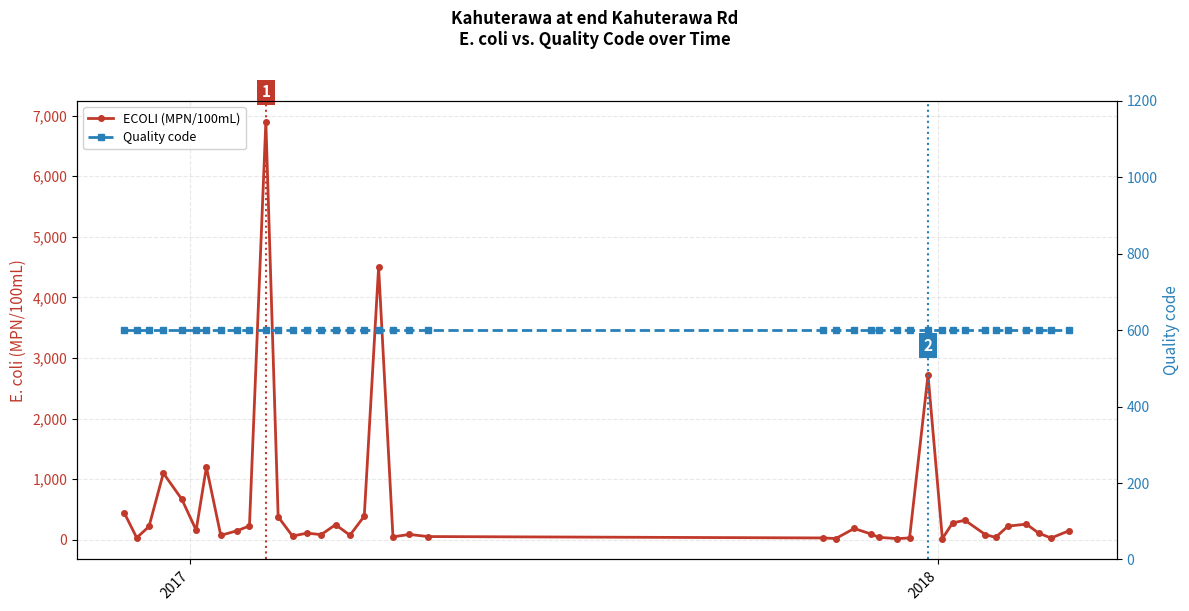

What is the difference between the maximum and second lowest values in the ECOLI (MPN/100mL) series?

6880